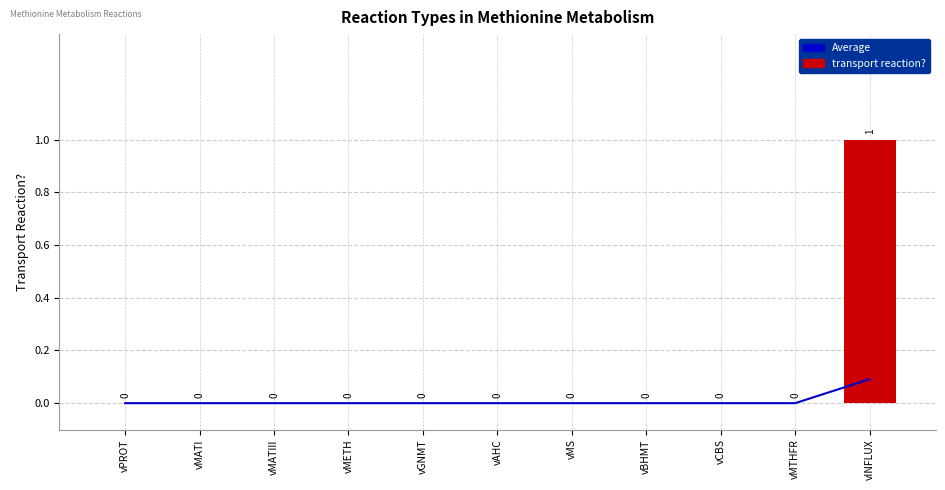

What is the sum of all Average values?

0.1